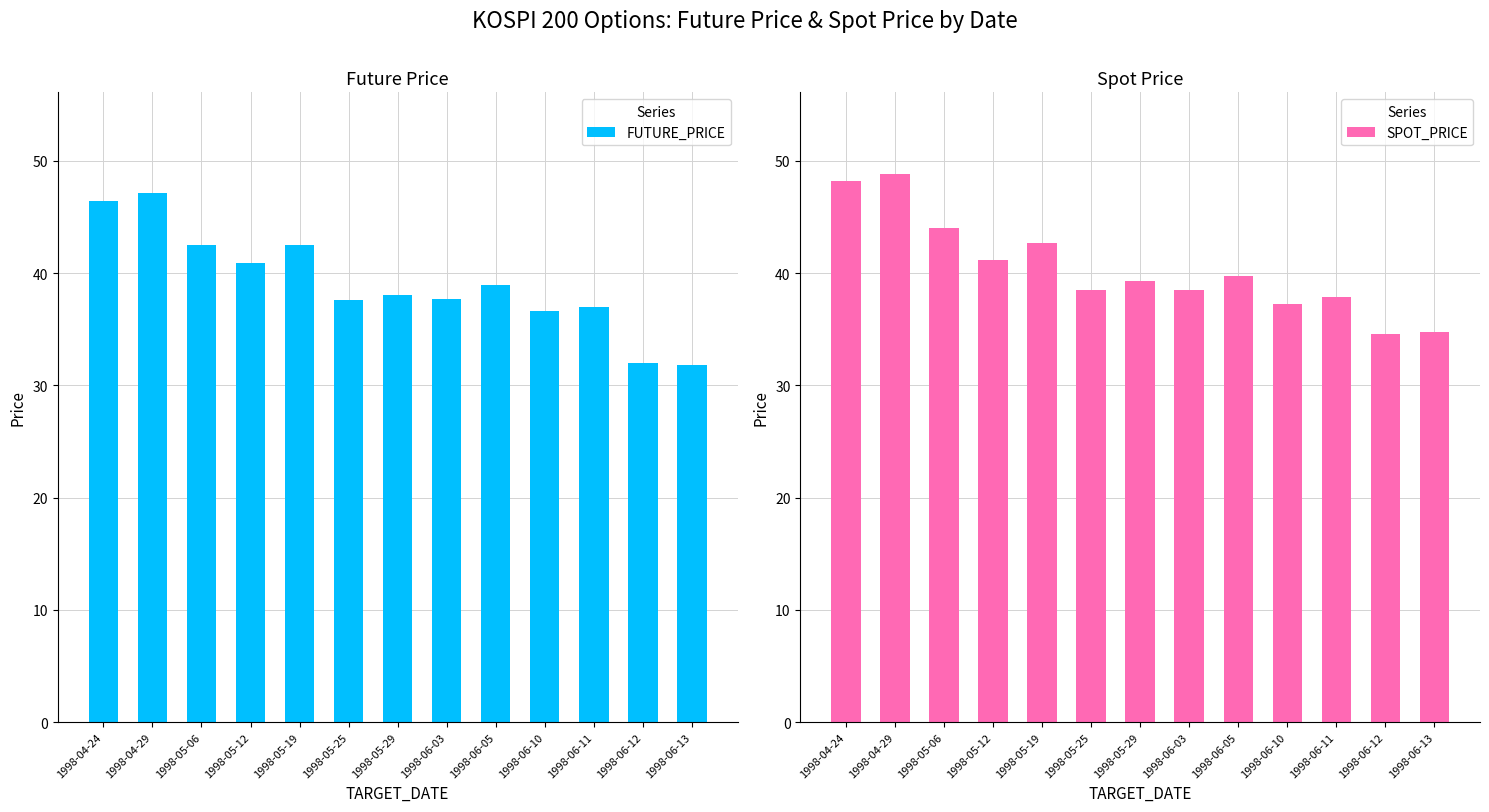

Is it true that SPOT_PRICE equals 70.3 at 1998-05-19?

False